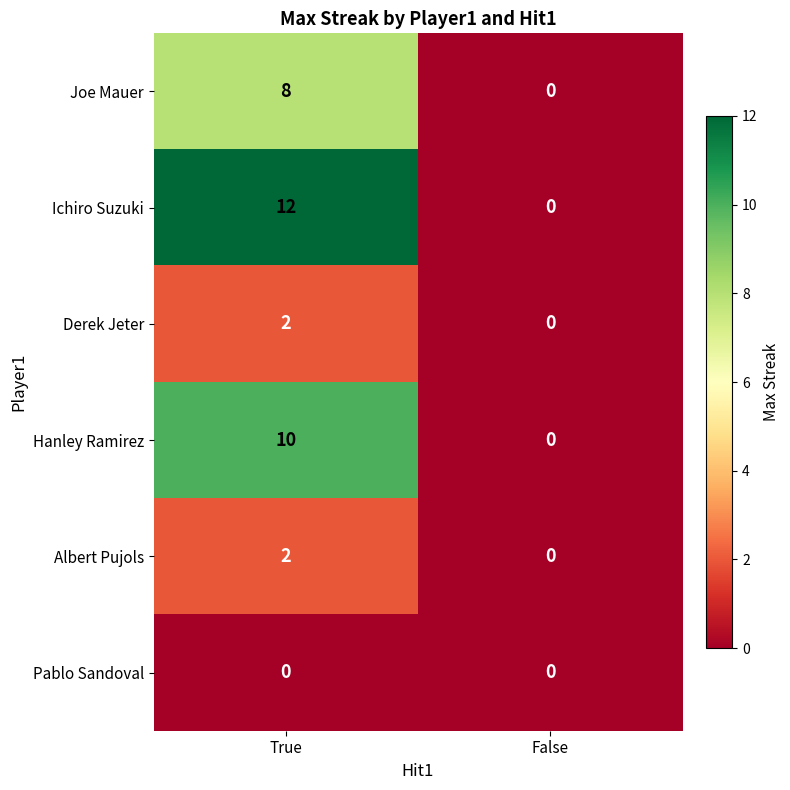

What is the average value of the Ichiro Suzuki series?

6